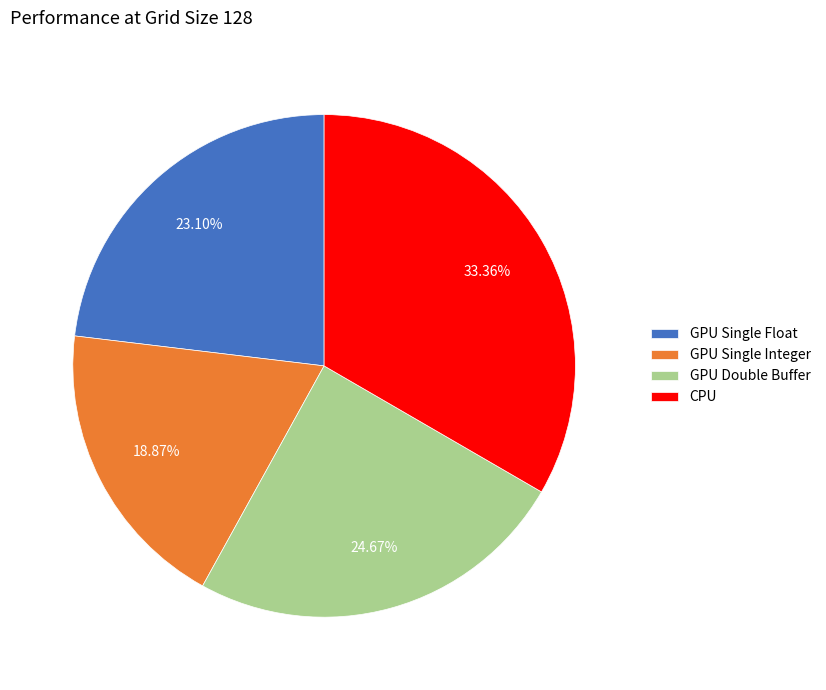

Does GPU Double Buffer represent more than half of the total?

No